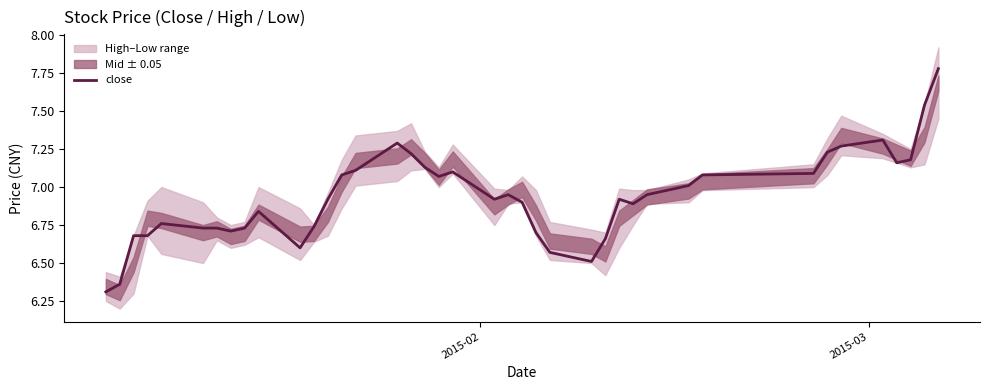

What is the minimum value for close?

6.3